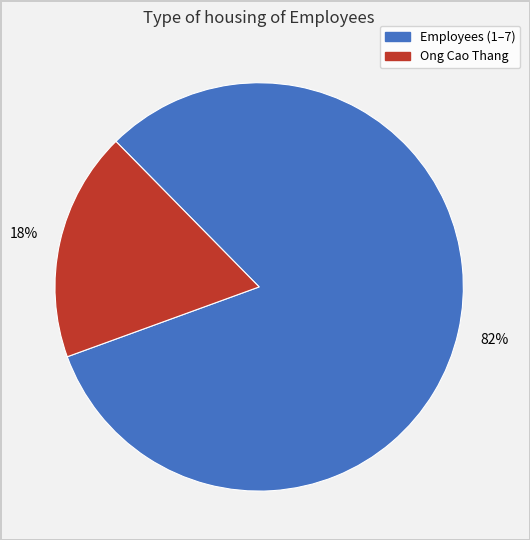

Is there a majority slice in this chart?

Yes